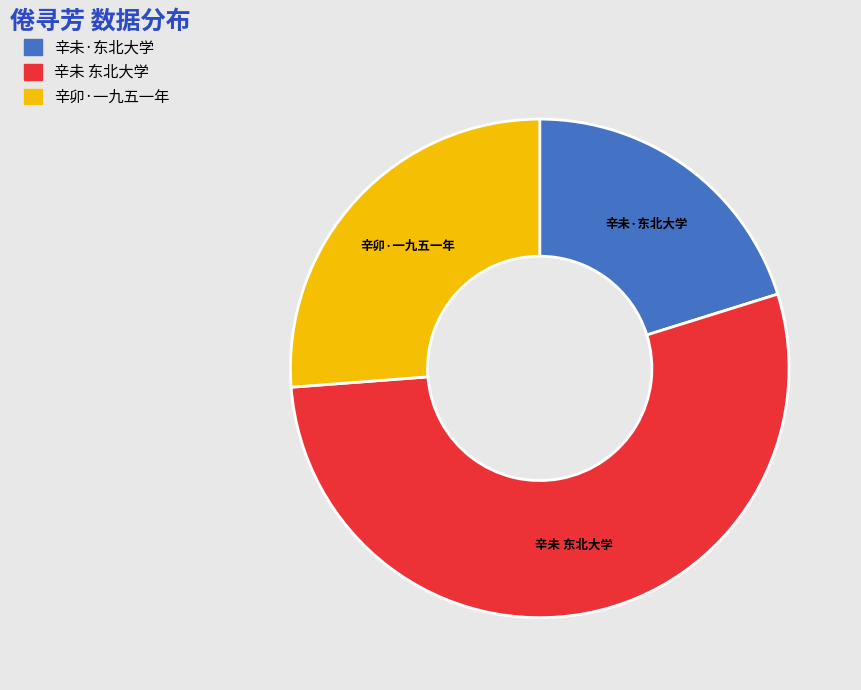

Is there a majority slice in this chart?

Yes